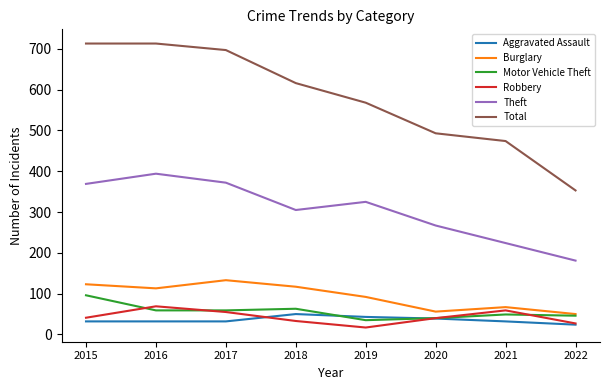

What is the total value across all series at 2022?

681